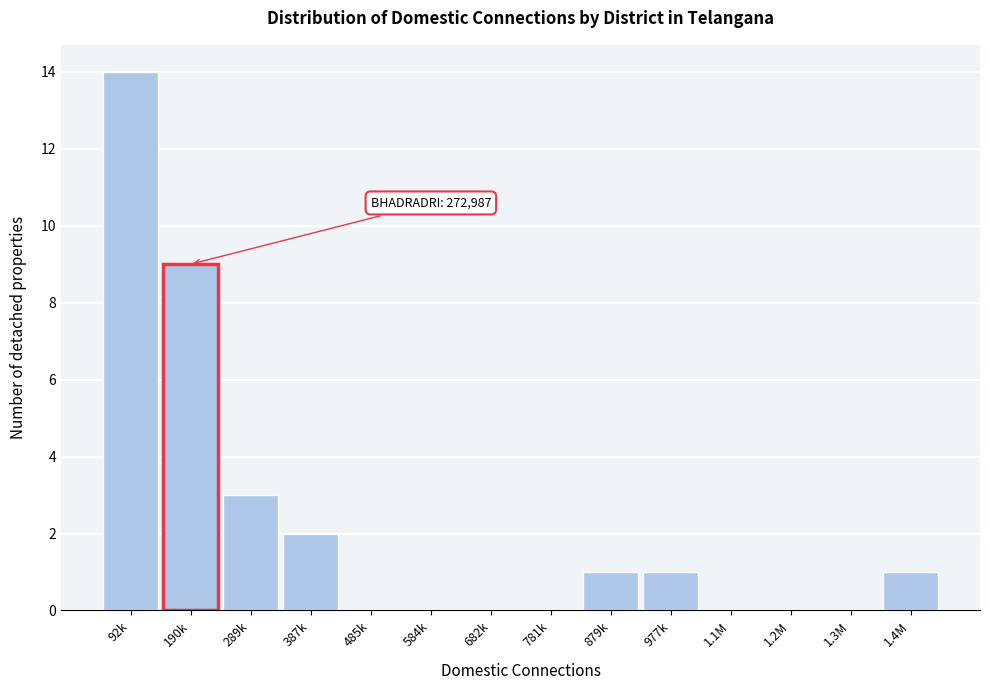

Reading left to right, extract all data points from this chart.

92k=14	190k=9	289k=3	387k=2	485k=0	584k=0	682k=0	781k=0	879k=1	977k=1	1.1M=0	1.2M=0	1.3M=0	1.4M=1